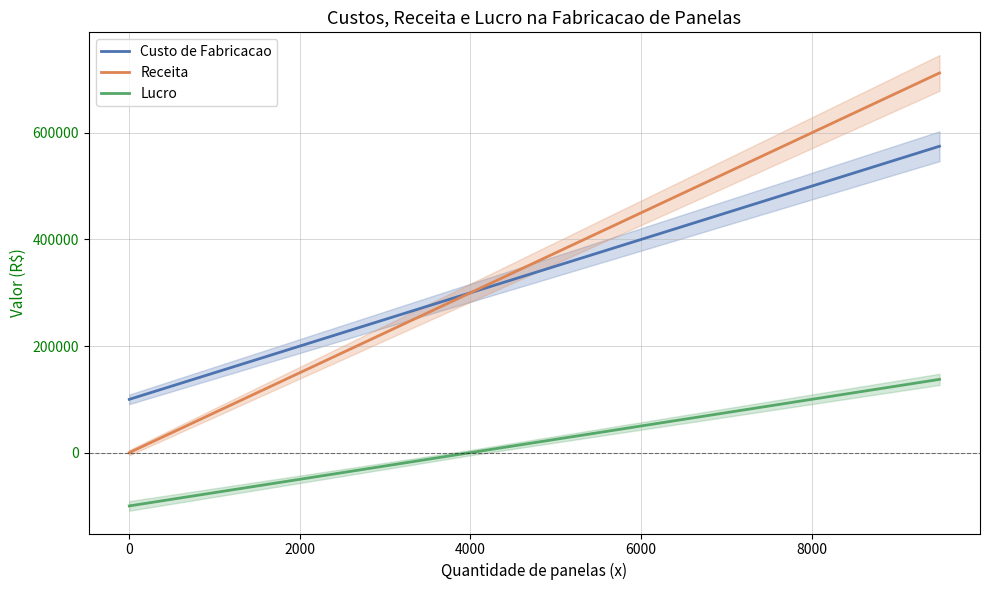

True or false: Receita and Lucro cross at least once.

False